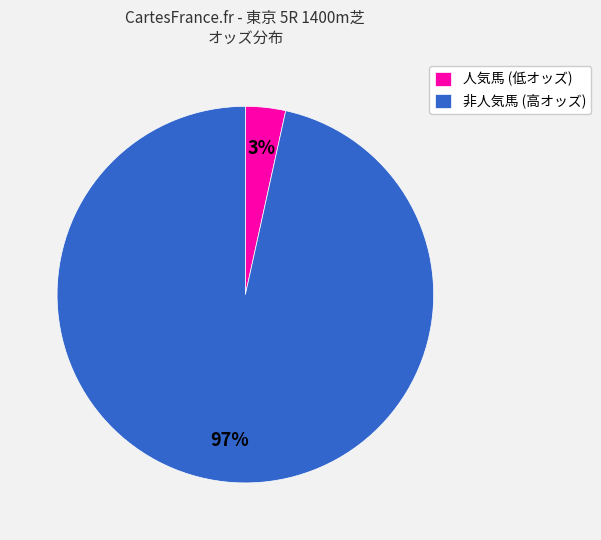

Is it true that 人気馬 (低オッズ) is 17% of the pie?

False